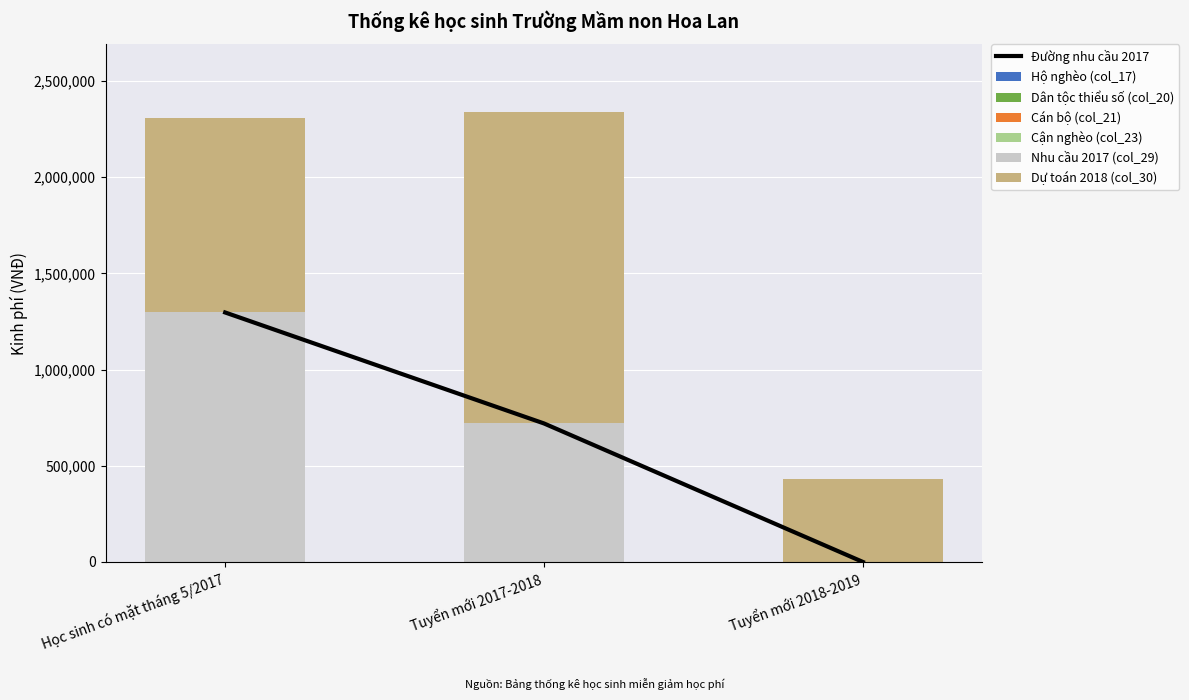

True or false: Dân tộc thiểu số (col_20) has a value of 1 at Tuyển mới 2018-2019.

True